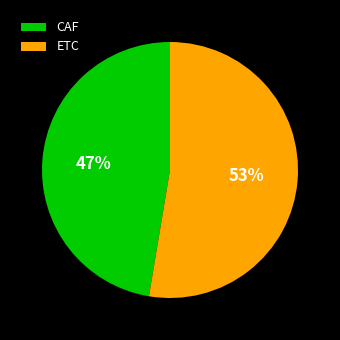

Is the sum of ETC and CAF greater than half?

Yes